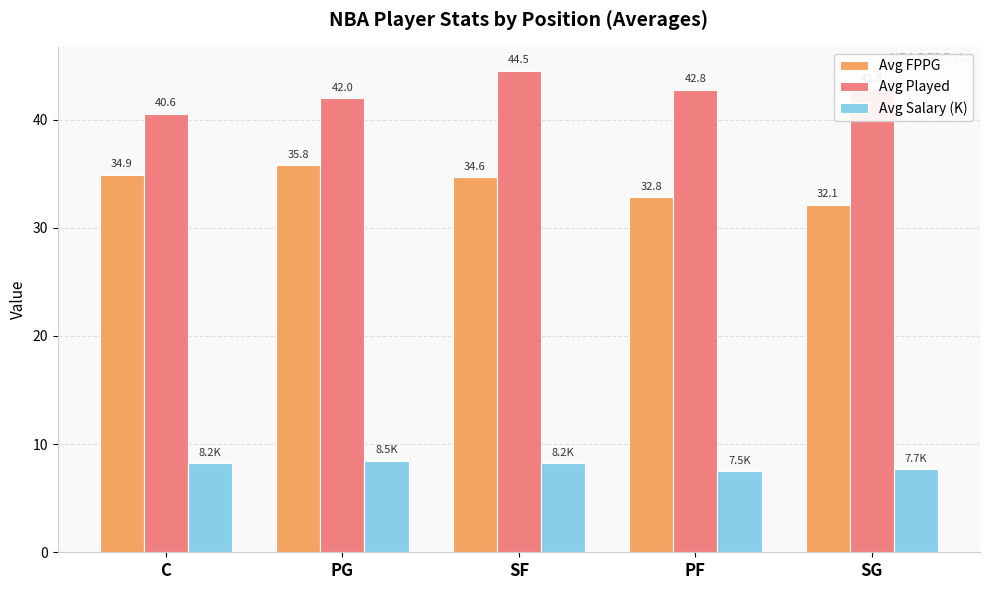

Which series has the largest range (max minus min)?

Avg Played